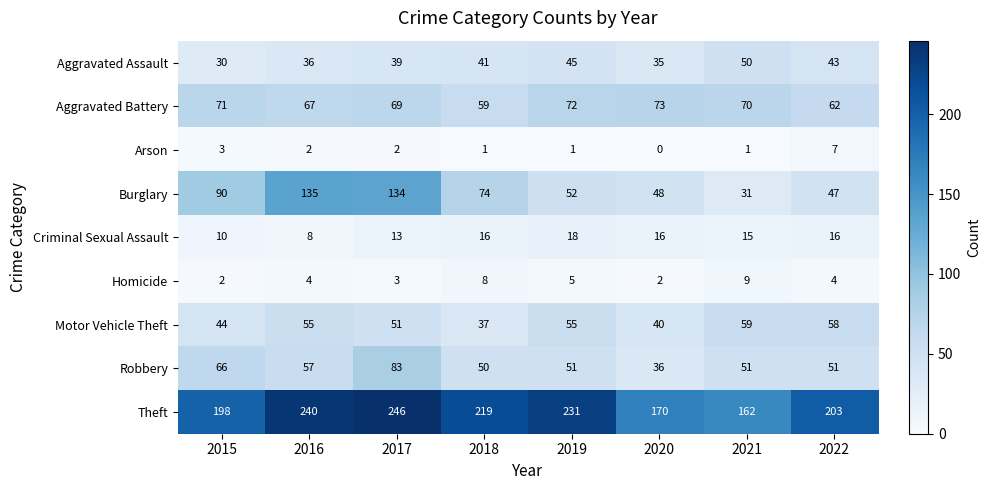

Is it true that Motor Vehicle Theft equals 51 at 2017?

True